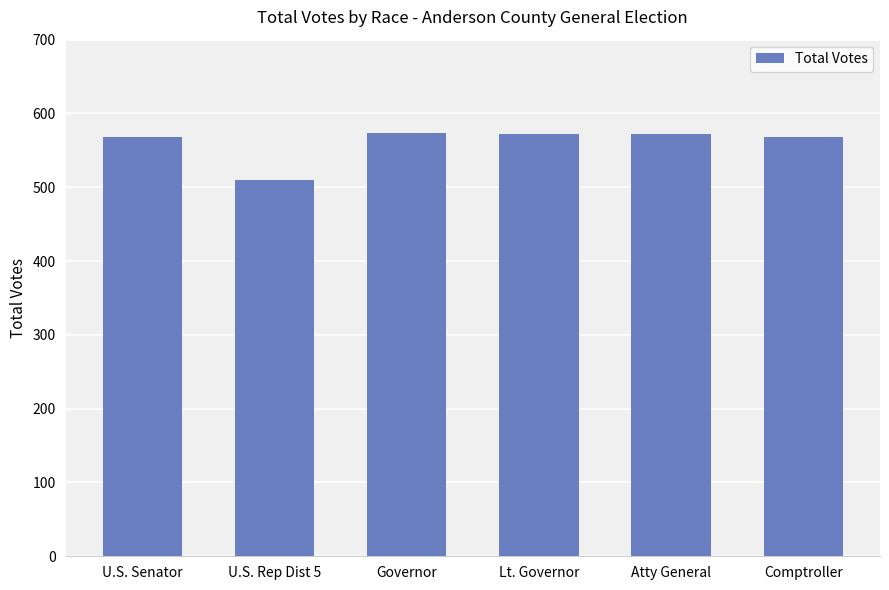

What is the change in value from U.S. Senator to Lt. Governor?

+4